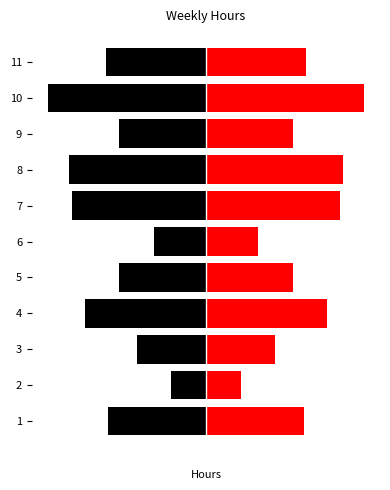

At how many categories does at least one series exceed 2?

11